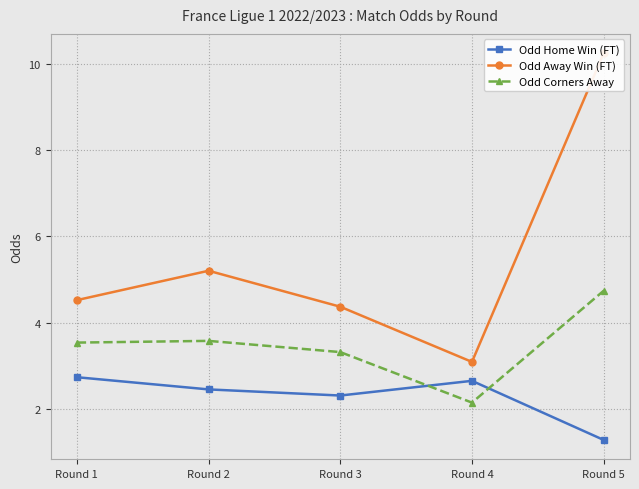

What is the difference between the maximum and minimum values in the Odd Home Win (FT) series?

1.5